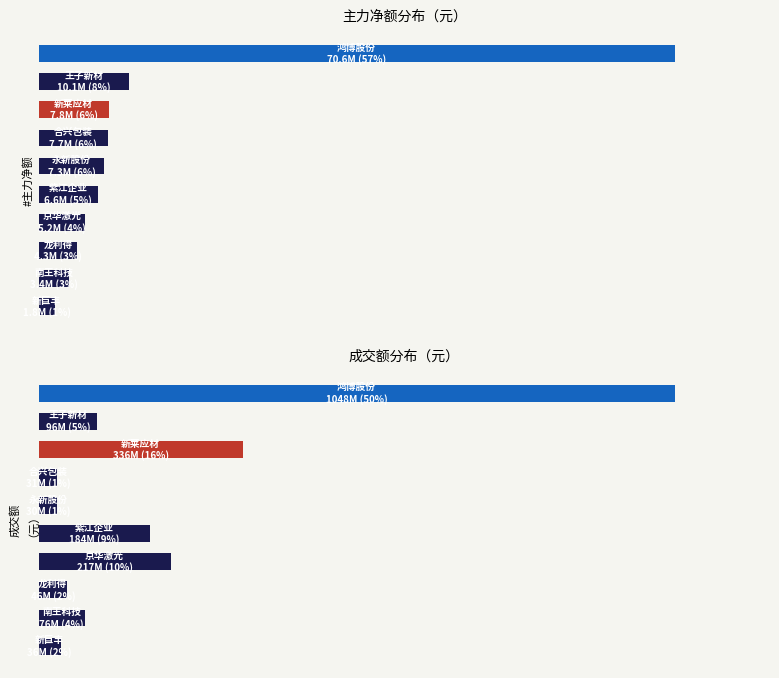

List the series in order of their peak value, highest first.

成交额, 主力净额